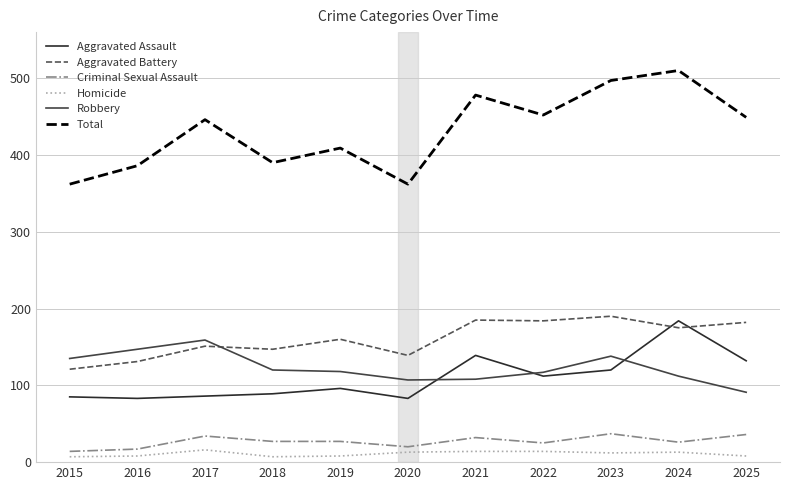

The Total series shows 558 at 2018. True or false?

False